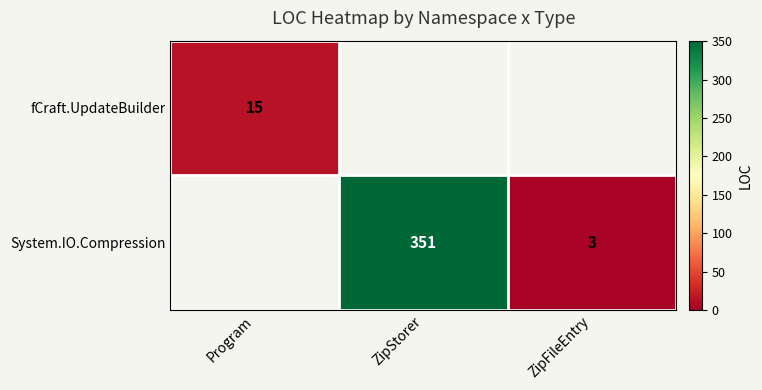

Is the value of System.IO.Compression at ZipFileEntry greater than the value of fCraft.UpdateBuilder at Program?

No